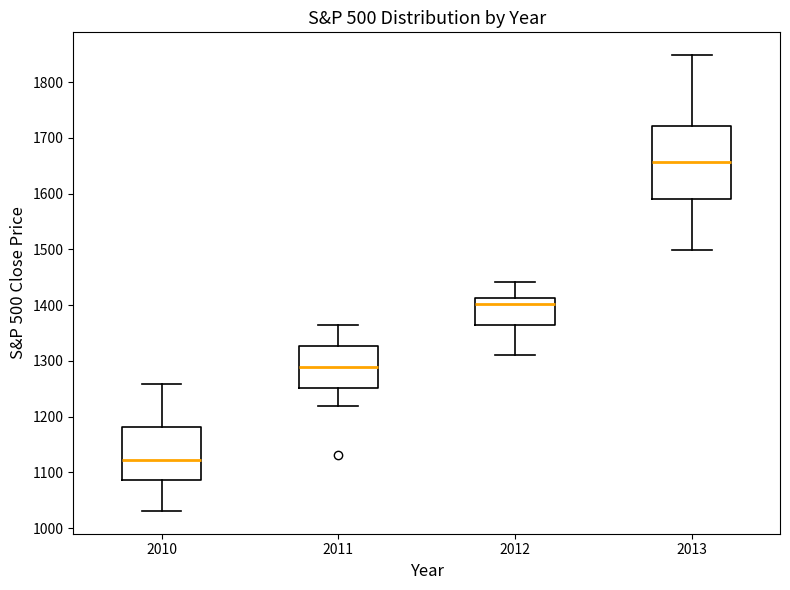

Reading left to right, transcribe this box plot: for each box, give where its median line is, the range the box spans, and where its two whiskers end, as read against the y-axis. The values are not printed on the chart, so give them approximately, as read against the axis.

2010: median 1120, box 1090 to 1180, whiskers 1030 to 1260
2011: median 1290, box 1250 to 1330, whiskers 1220 to 1360
2012: median 1400, box 1360 to 1410, whiskers 1310 to 1440
2013: median 1660, box 1590 to 1720, whiskers 1500 to 1850